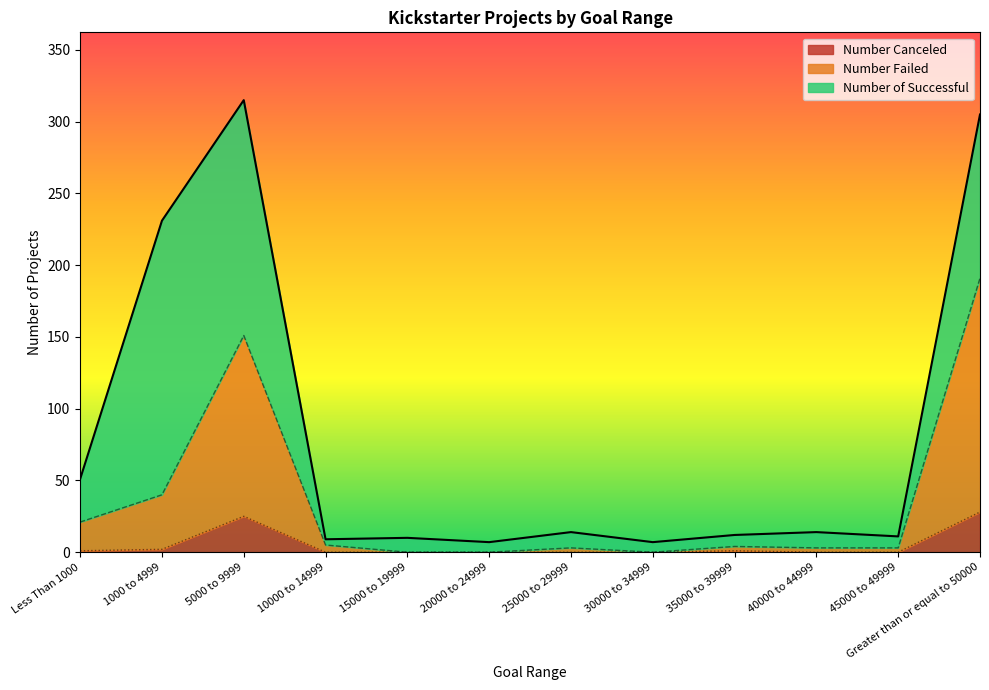

Does the chart display data point markers on the line(s)?

No